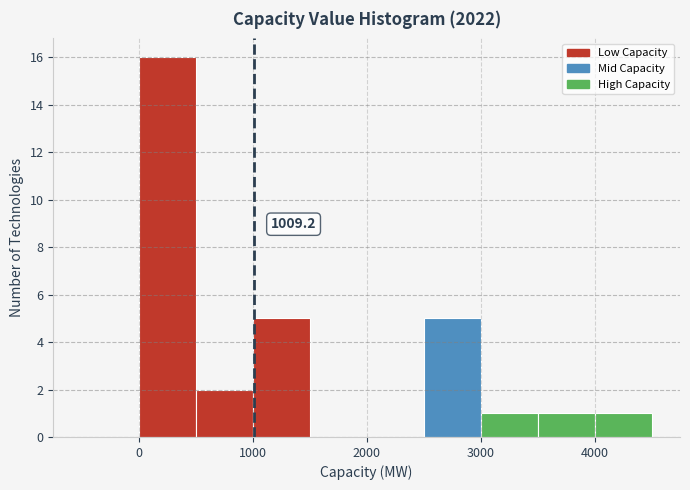

Over which range of the x-axis is the bar tallest?

0 to 500